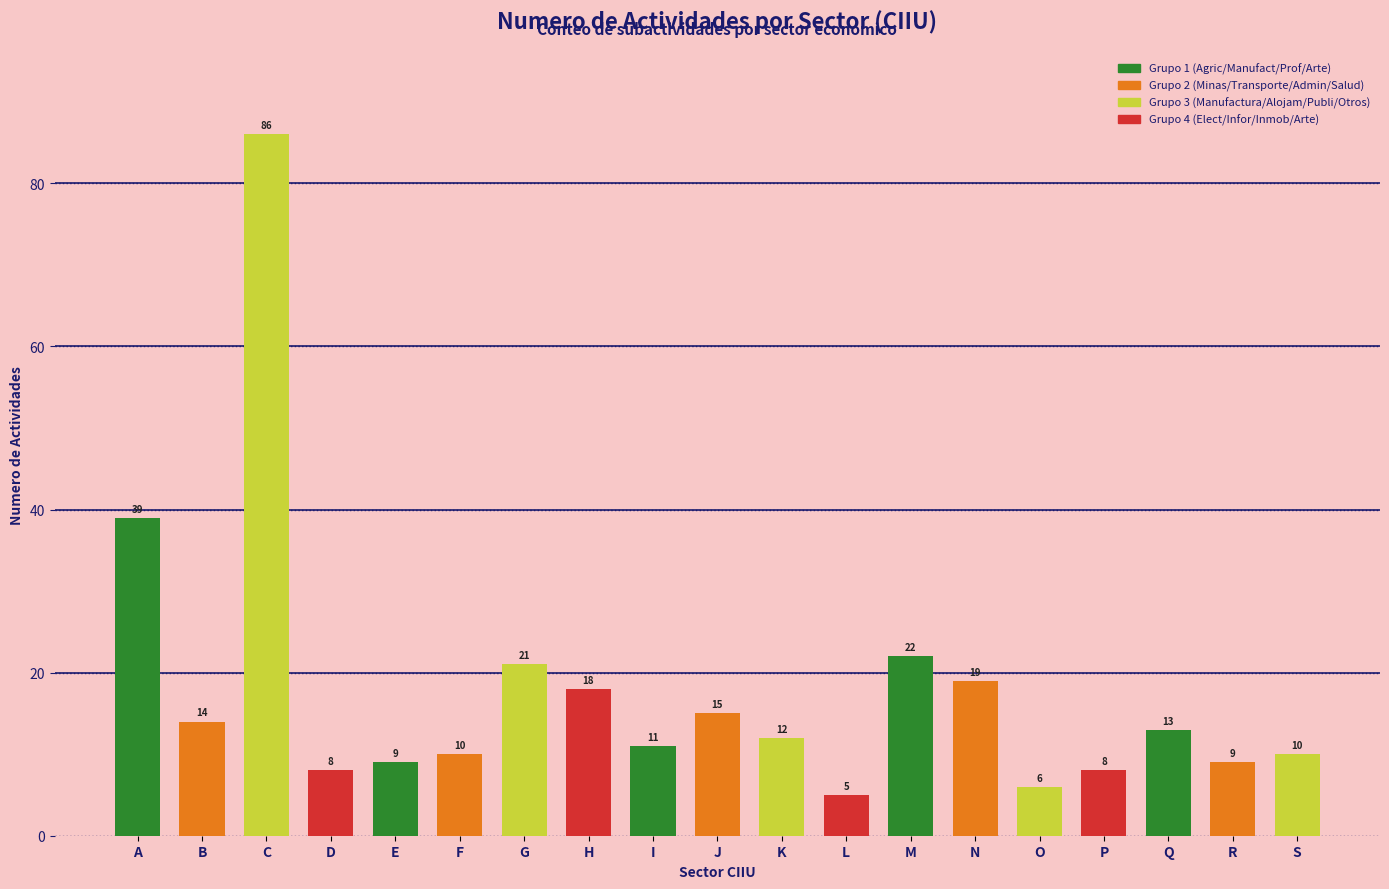

What is the greatest value displayed?

86